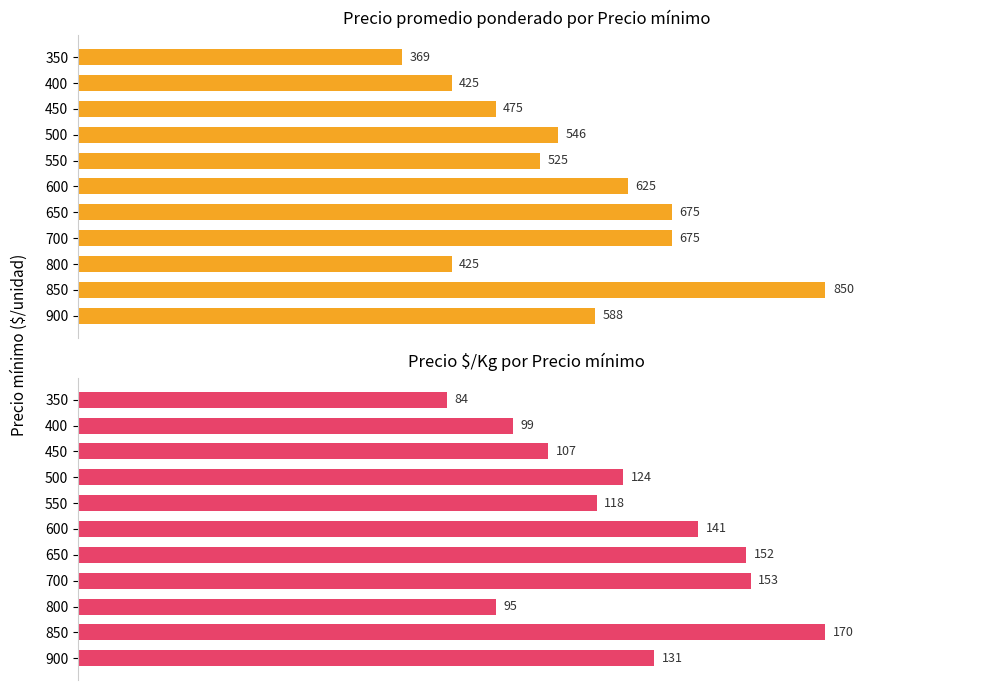

Rank the series by their maximum value, from highest to lowest.

Precio promedio ponderado, Precio $/Kg